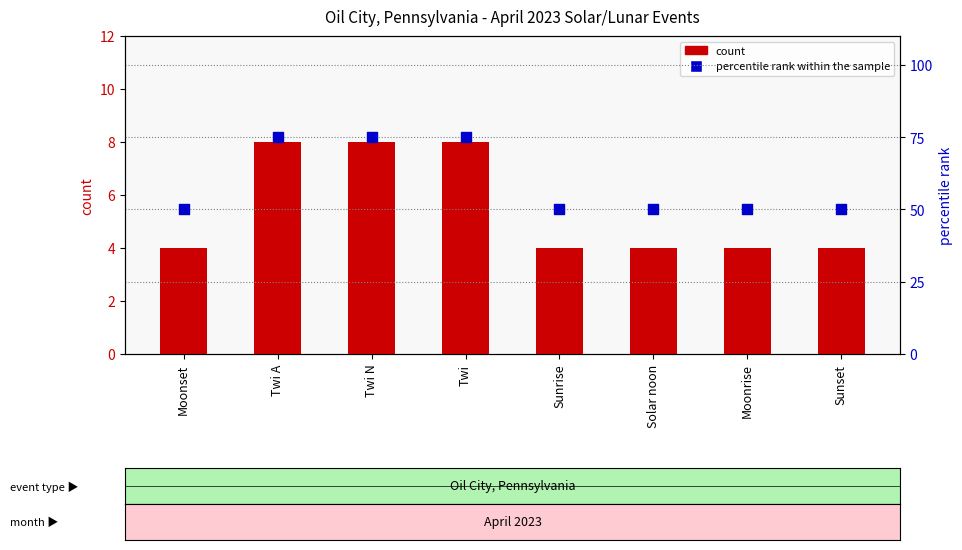

What are all the series names shown in the legend?

count, percentile rank within the sample